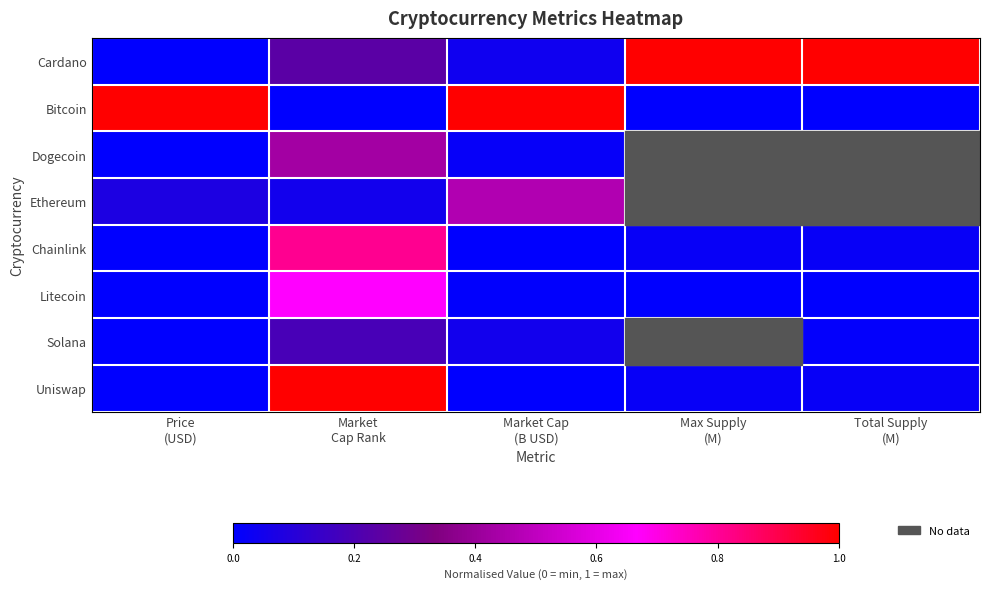

Which category has the lowest value across all series?

Market
Cap Rank